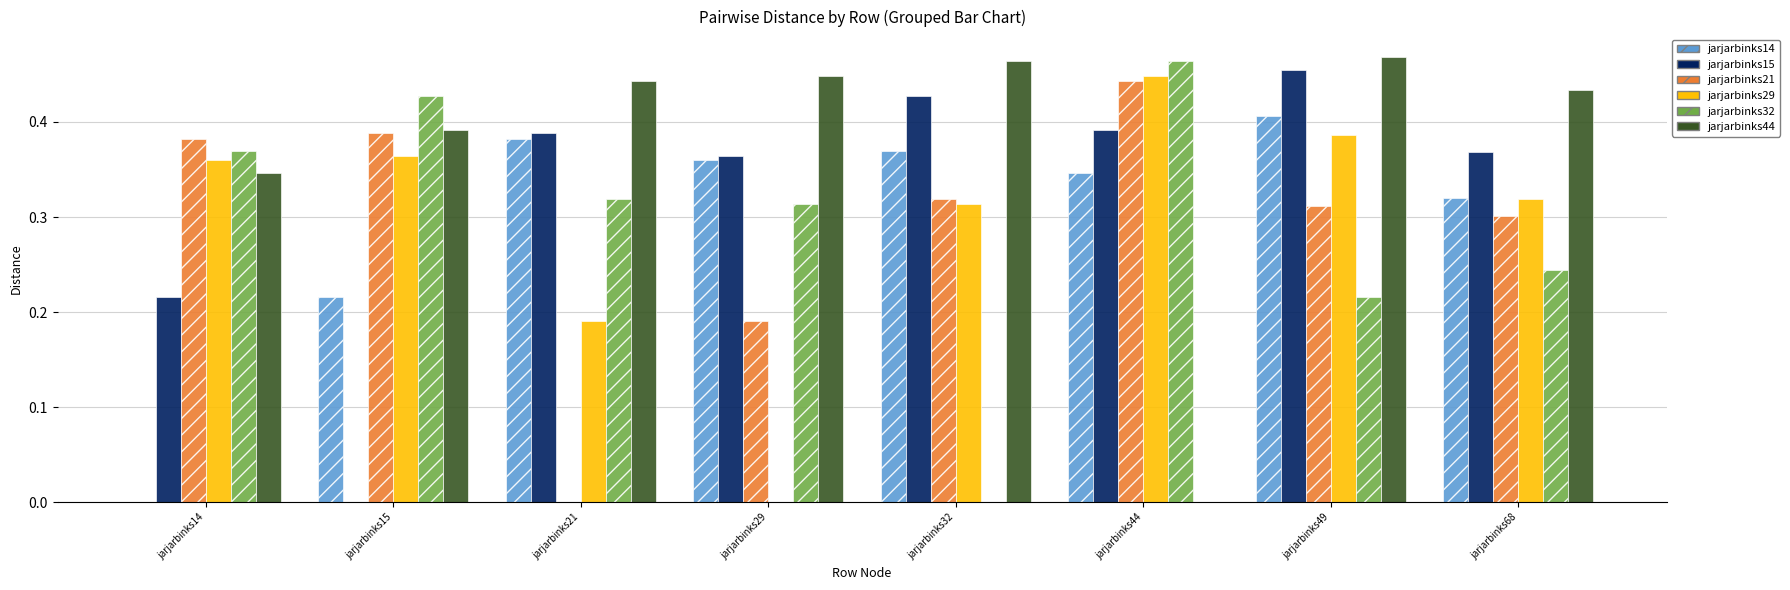

How many groups of bars are there?

8